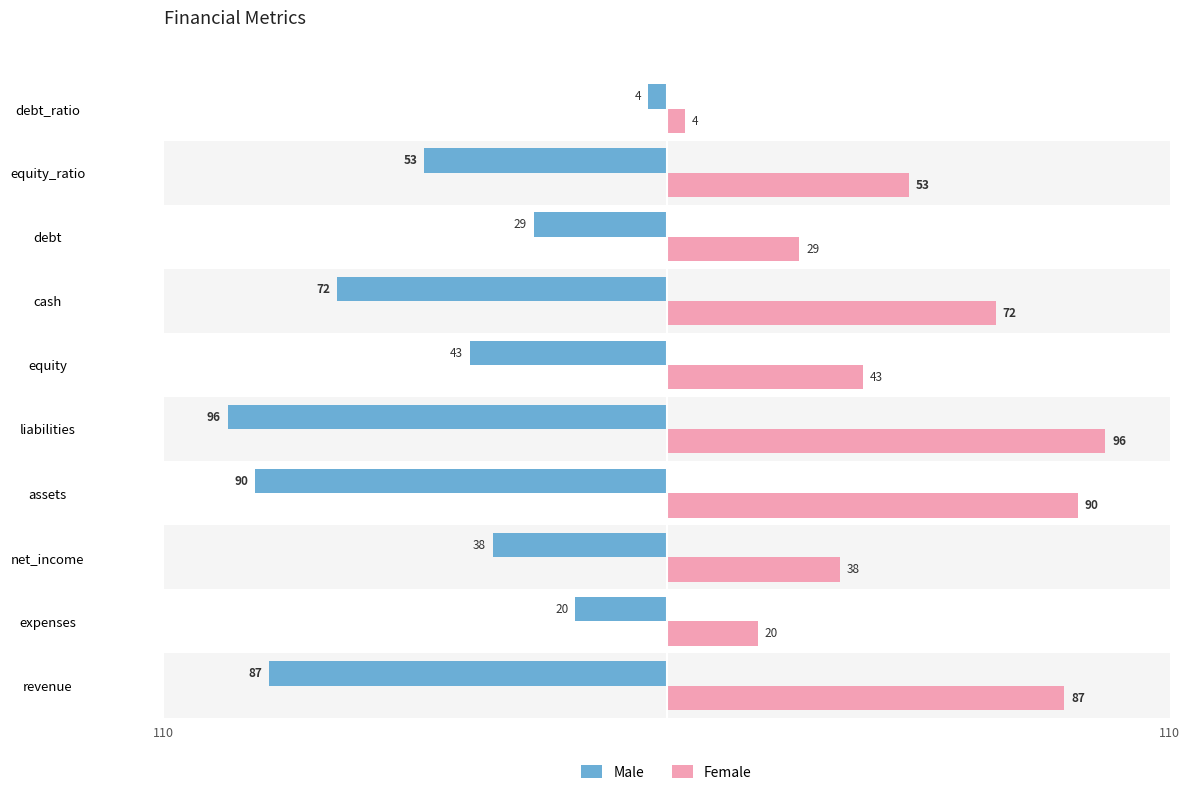

Rank the series by their maximum value, from lowest to highest.

Male, Female